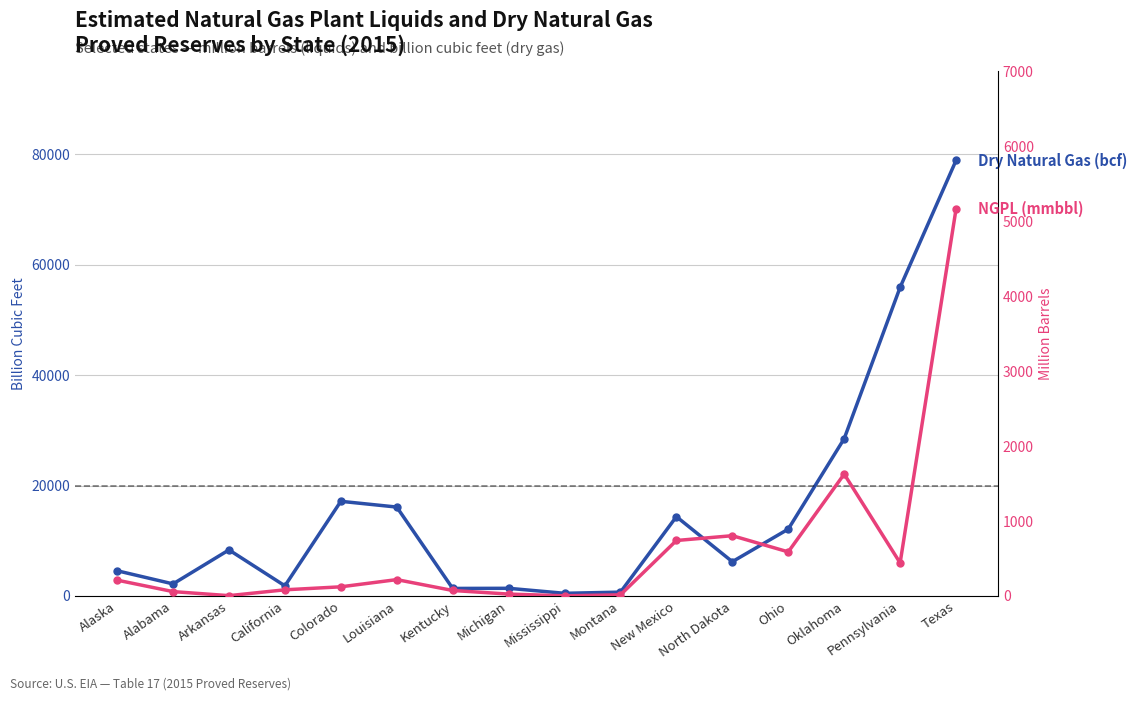

True or false: Dry Natural Gas (bcf) and Natural Gas Plant Liquids (mmbbl) cross at least once.

False